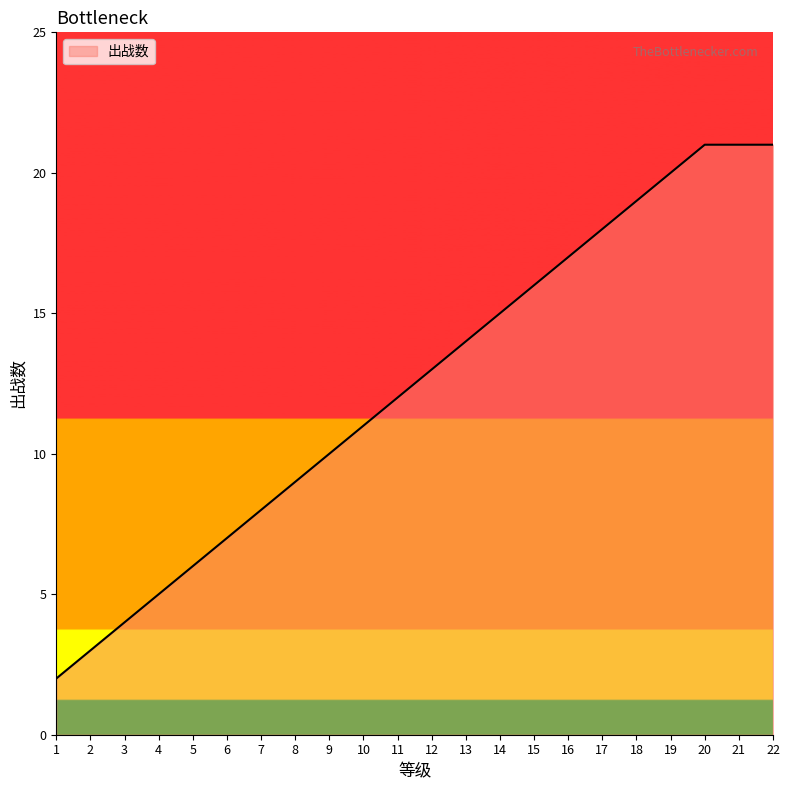

Reading left to right, what are all the values shown in this chart?

2	3	4	5	6	7	8	9	10	11	12	13	14	15	16	17	18	19	20	21	21	21